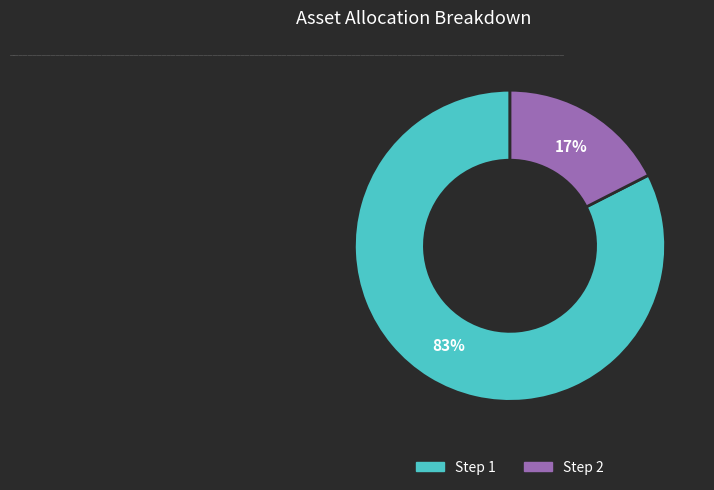

Rank the categories by value from lowest to highest.

Step 2, Step 1